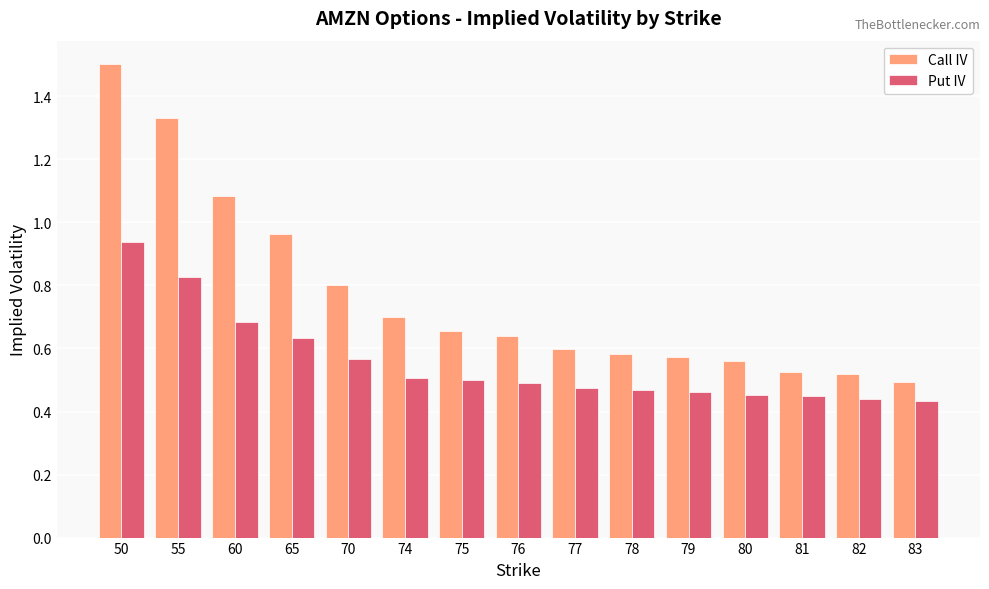

What is the sum of all Put IV values?

8.3